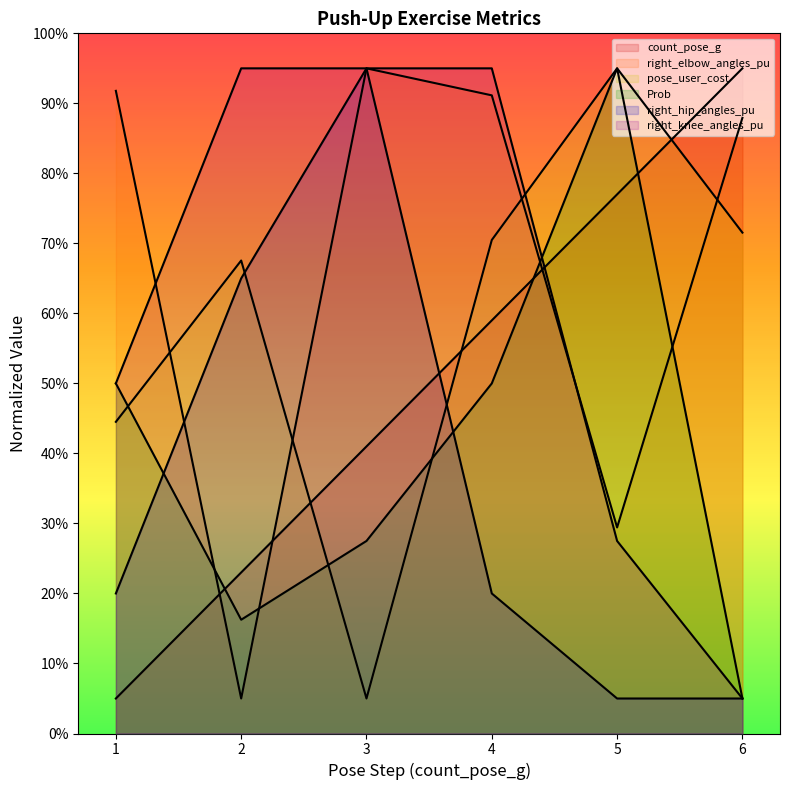

How many values in the count_pose_g series exceed 118?

2